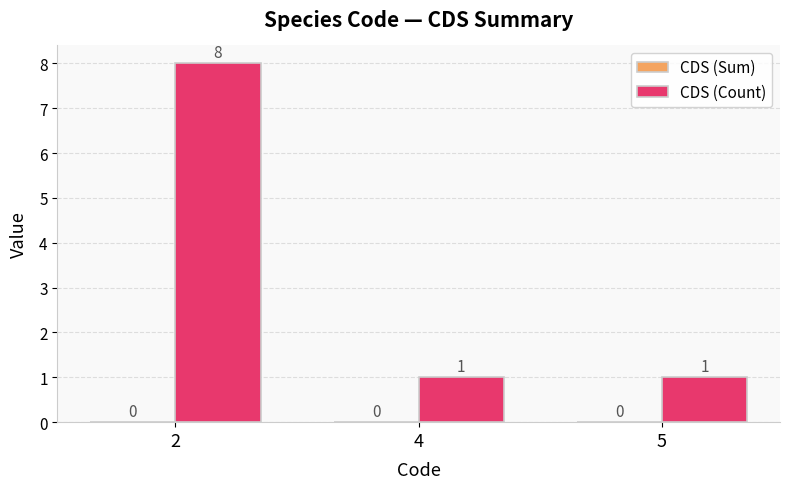

Count the number of categories in the chart.

3